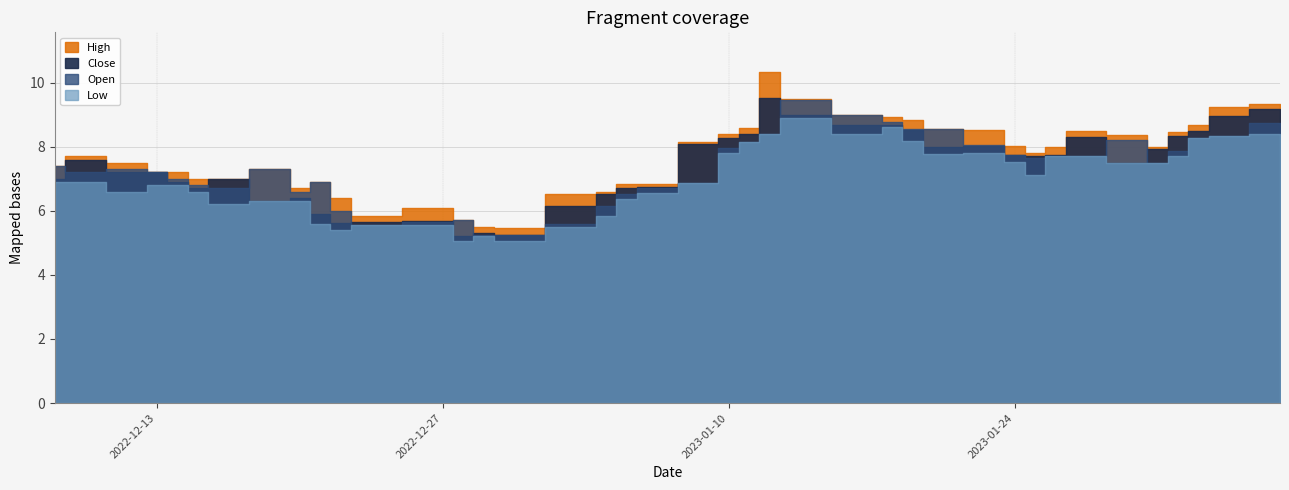

Reading left to right, what are all the values shown in this chart?

High: 2022-12-08=7.4	2022-12-09=7.7	2022-12-12=7.5	2022-12-13=7.2	2022-12-14=7.2	2022-12-15=7.0	2022-12-16=7.0	2022-12-19=7.3	2022-12-20=6.7	2022-12-21=6.9	2022-12-22=6.4	2022-12-23=5.8	2022-12-27=6.1	2022-12-28=5.7	2022-12-29=5.5	2022-12-30=5.5	2023-01-03=6.5	2023-01-04=6.6	2023-01-05=6.8	2023-01-06=6.8	2023-01-09=8.2	2023-01-10=8.4	2023-01-11=8.6	2023-01-12=10.3	2023-01-13=9.5	2023-01-17=9.0	2023-01-18=8.9	2023-01-19=8.8	2023-01-20=8.6	2023-01-23=8.5	2023-01-24=8.0	2023-01-25=7.8	2023-01-26=8.0	2023-01-27=8.5	2023-01-30=8.4	2023-01-31=8.0	2023-02-01=8.4	2023-02-02=8.7	2023-02-03=9.2	2023-02-06=9.3
Close: 2022-12-08=7.0	2022-12-09=7.6	2022-12-12=7.2	2022-12-13=7.2	2022-12-14=6.9	2022-12-15=6.7	2022-12-16=7.0	2022-12-19=6.3	2022-12-20=6.4	2022-12-21=5.9	2022-12-22=5.6	2022-12-23=5.7	2022-12-27=5.7	2022-12-28=5.2	2022-12-29=5.3	2022-12-30=5.2	2023-01-03=6.1	2023-01-04=6.5	2023-01-05=6.7	2023-01-06=6.7	2023-01-09=8.1	2023-01-10=8.3	2023-01-11=8.4	2023-01-12=9.5	2023-01-13=9.0	2023-01-17=8.7	2023-01-18=8.7	2023-01-19=8.5	2023-01-20=8.0	2023-01-23=8.0	2023-01-24=7.8	2023-01-25=7.7	2023-01-26=7.8	2023-01-27=8.3	2023-01-30=7.5	2023-01-31=7.9	2023-02-01=8.3	2023-02-02=8.5	2023-02-03=9.0	2023-02-06=9.2
Open: 2022-12-08=7.4	2022-12-09=7.2	2022-12-12=7.3	2022-12-13=7.2	2022-12-14=7.0	2022-12-15=6.8	2022-12-16=6.7	2022-12-19=7.3	2022-12-20=6.6	2022-12-21=6.9	2022-12-22=6.0	2022-12-23=5.6	2022-12-27=5.7	2022-12-28=5.7	2022-12-29=5.2	2022-12-30=5.2	2023-01-03=5.6	2023-01-04=6.1	2023-01-05=6.5	2023-01-06=6.7	2023-01-09=6.9	2023-01-10=8.0	2023-01-11=8.1	2023-01-12=8.4	2023-01-13=9.5	2023-01-17=9.0	2023-01-18=8.8	2023-01-19=8.6	2023-01-20=8.6	2023-01-23=8.0	2023-01-24=7.8	2023-01-25=7.7	2023-01-26=7.7	2023-01-27=7.7	2023-01-30=8.2	2023-01-31=7.5	2023-02-01=7.9	2023-02-02=8.3	2023-02-03=8.3	2023-02-06=8.7
Low: 2022-12-08=6.9	2022-12-09=6.9	2022-12-12=6.6	2022-12-13=6.8	2022-12-14=6.8	2022-12-15=6.6	2022-12-16=6.2	2022-12-19=6.3	2022-12-20=6.3	2022-12-21=5.6	2022-12-22=5.4	2022-12-23=5.6	2022-12-27=5.5	2022-12-28=5.1	2022-12-29=5.2	2022-12-30=5.1	2023-01-03=5.5	2023-01-04=5.8	2023-01-05=6.4	2023-01-06=6.6	2023-01-09=6.9	2023-01-10=7.8	2023-01-11=8.1	2023-01-12=8.4	2023-01-13=8.9	2023-01-17=8.4	2023-01-18=8.6	2023-01-19=8.2	2023-01-20=7.8	2023-01-23=7.8	2023-01-24=7.5	2023-01-25=7.1	2023-01-26=7.7	2023-01-27=7.7	2023-01-30=7.5	2023-01-31=7.5	2023-02-01=7.7	2023-02-02=8.3	2023-02-03=8.3	2023-02-06=8.4